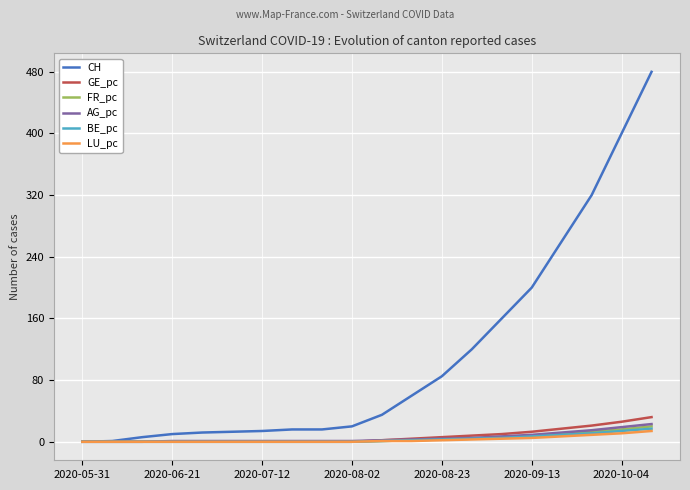

Between 2020-08-02 and 2020-08-23, which series saw the biggest shift?

CH